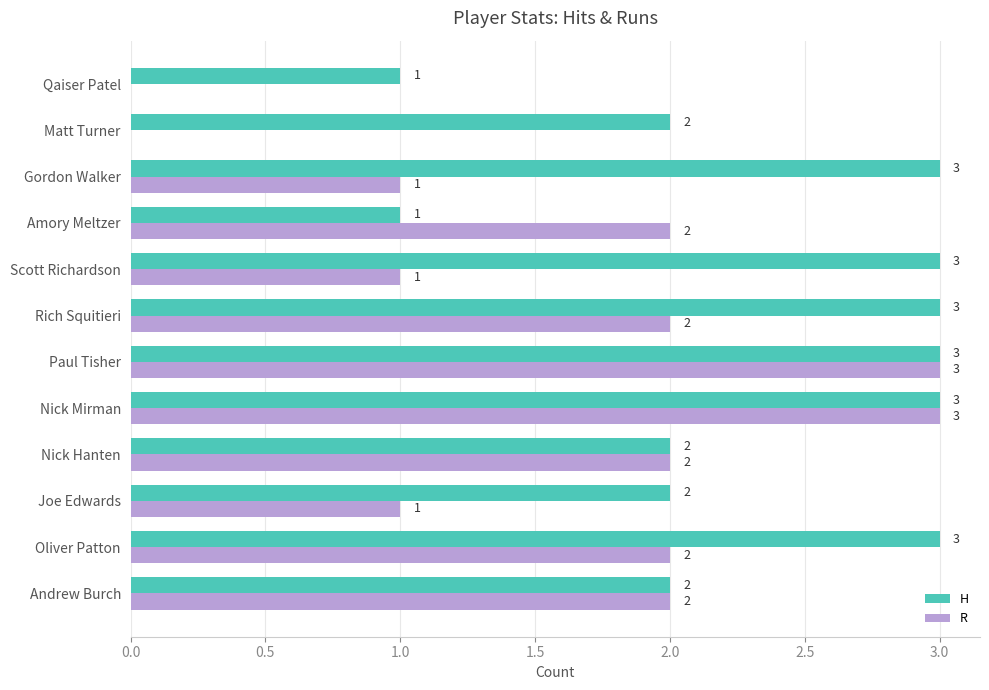

Between Oliver Patton and Paul Tisher, which series saw the biggest shift?

R